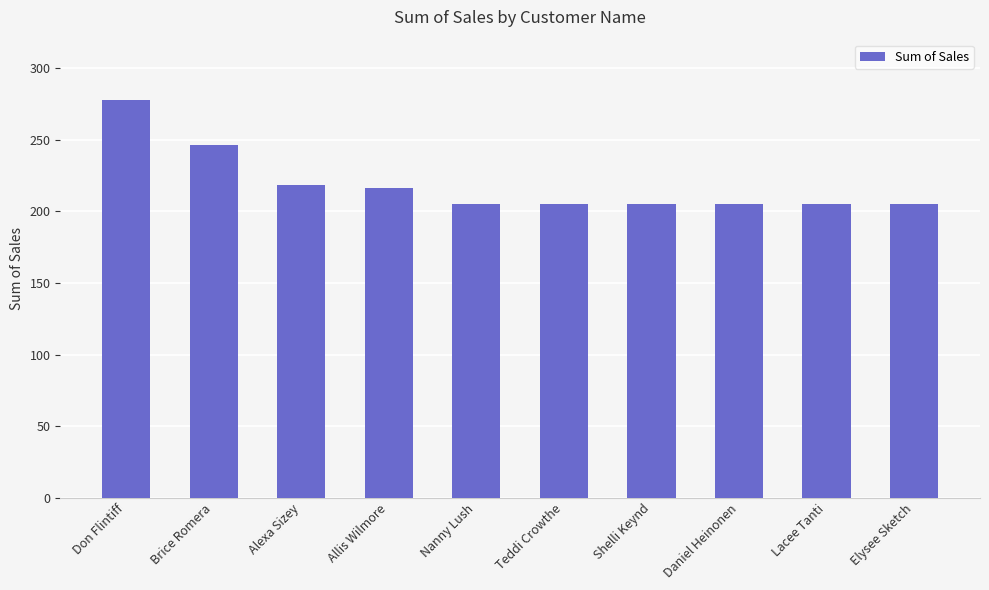

Reading left to right, what are all the values shown in this chart?

278.0	246.2	218.7	216.7	204.9	204.9	204.9	204.9	204.9	204.9